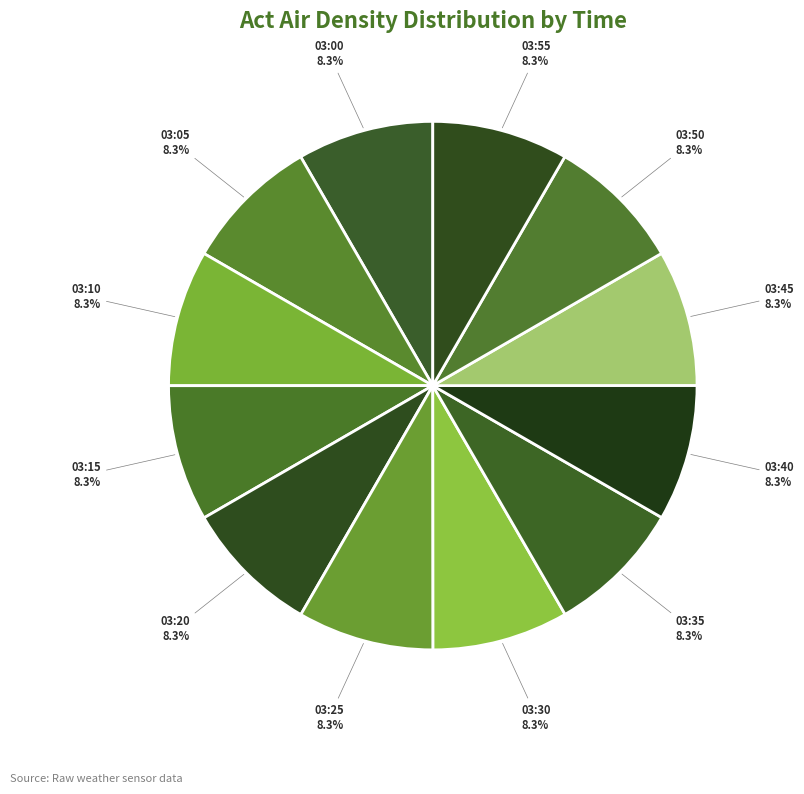

To the nearest percent, what is the combined percentage of 03:30 and 03:45?

17%